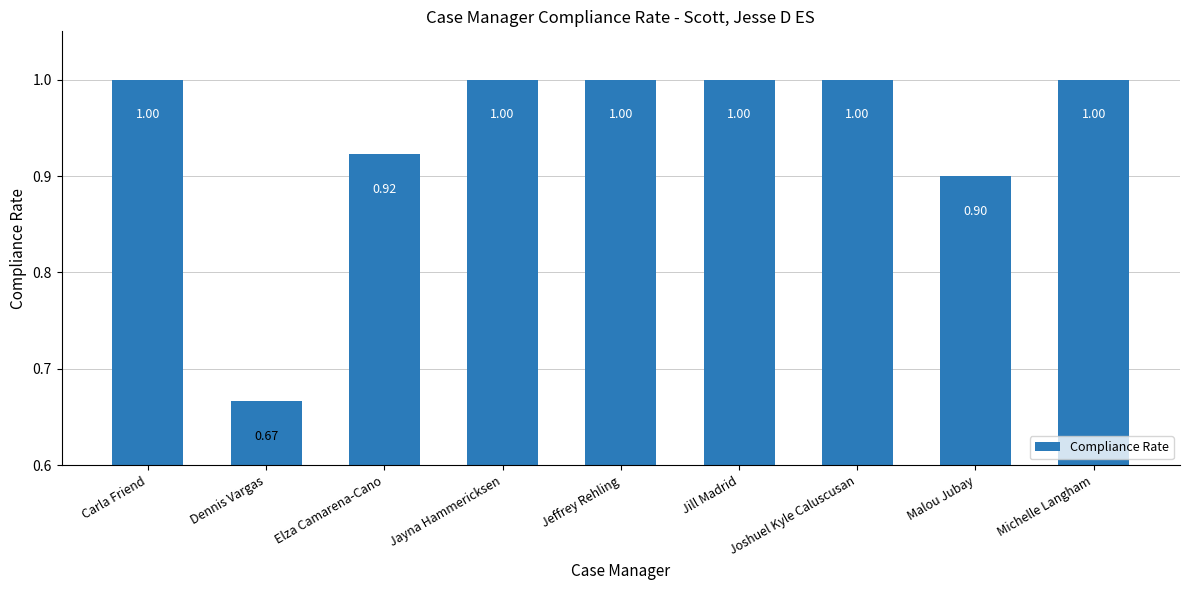

What is the average value?

0.9